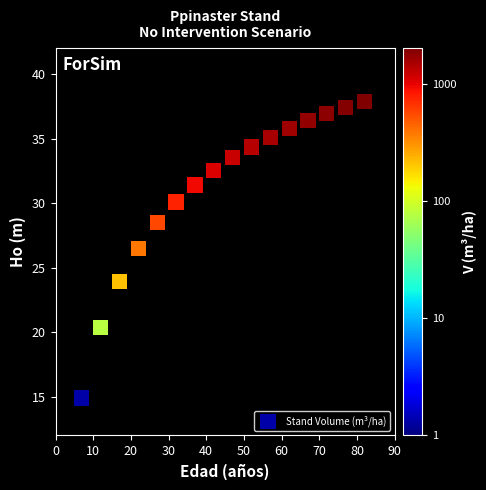

What is the range of X values (max minus min)?

75.0